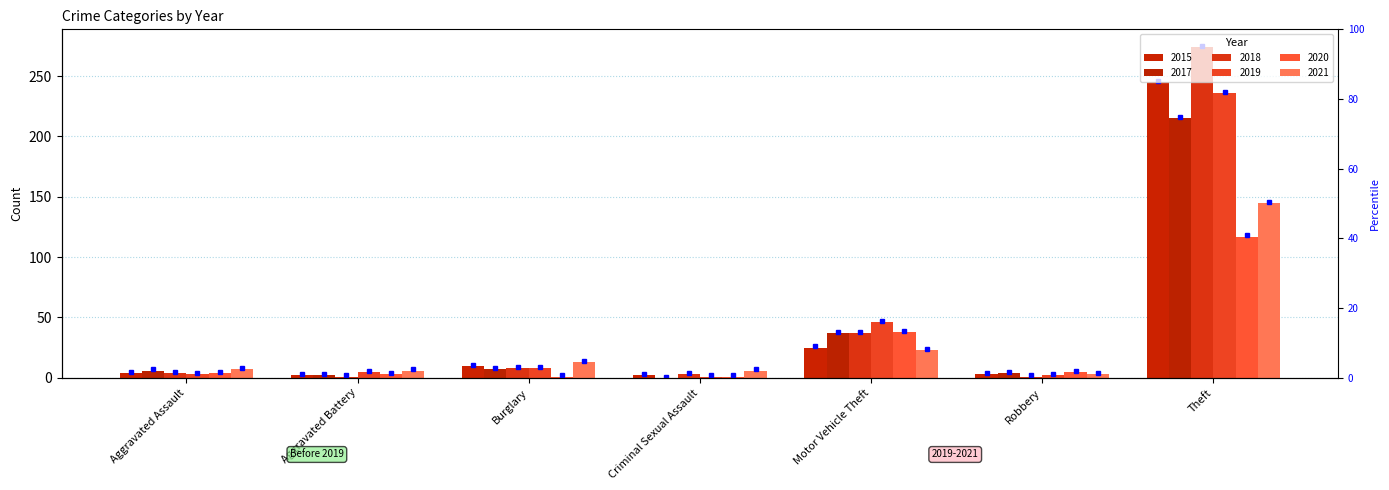

The 2018 series shows 1 at Robbery. True or false?

True